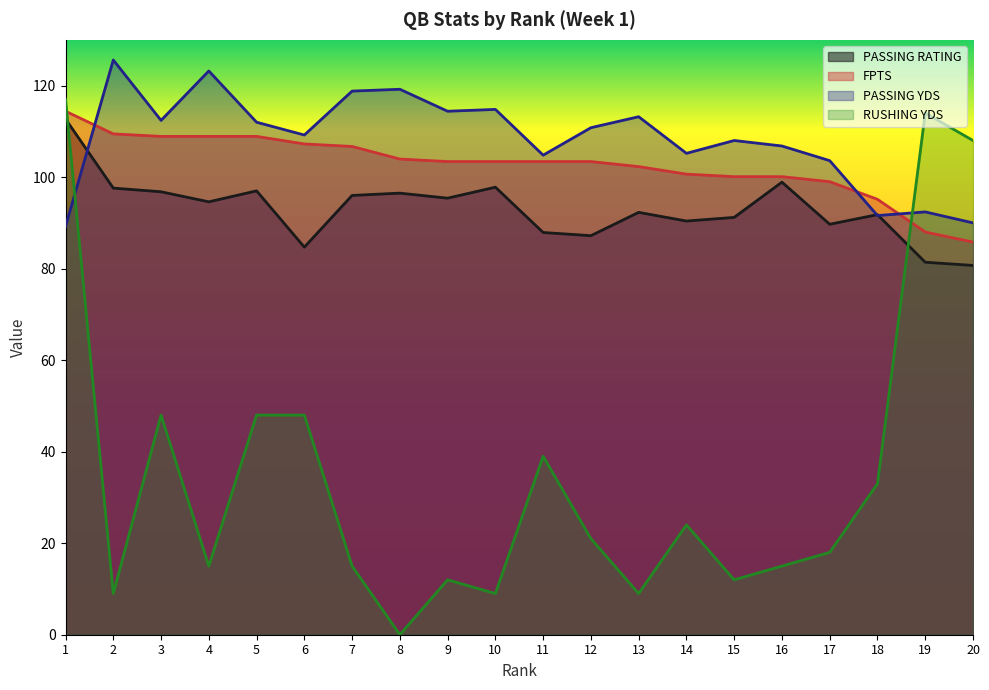

Which has a higher value, 19 or 14?

14